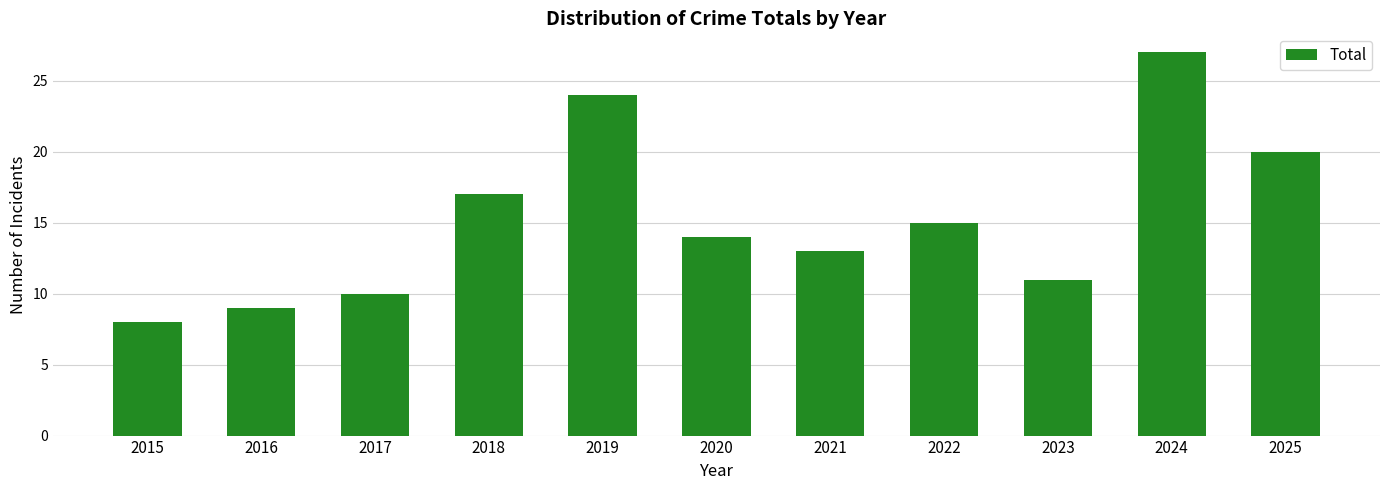

What value does the data have at 2021?

13